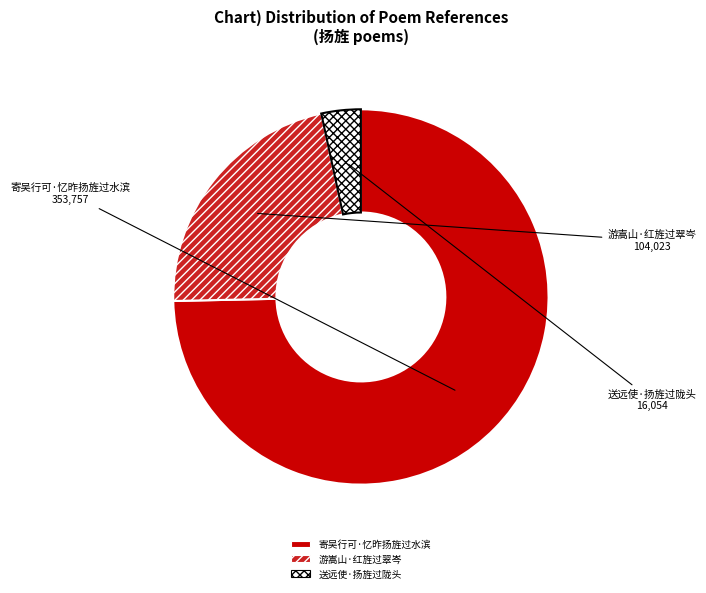

Rank the categories by value from lowest to highest.

送远使·扬旌过陇头, 游嵩山·红旌过翠岑, 寄吴行可·忆昨扬旌过水滨